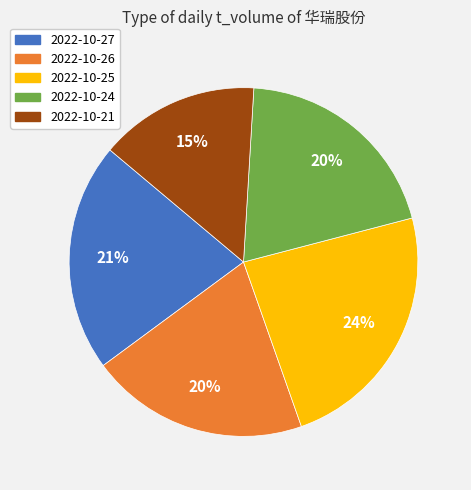

To the nearest percent, what portion does 2022-10-26 represent?

20%